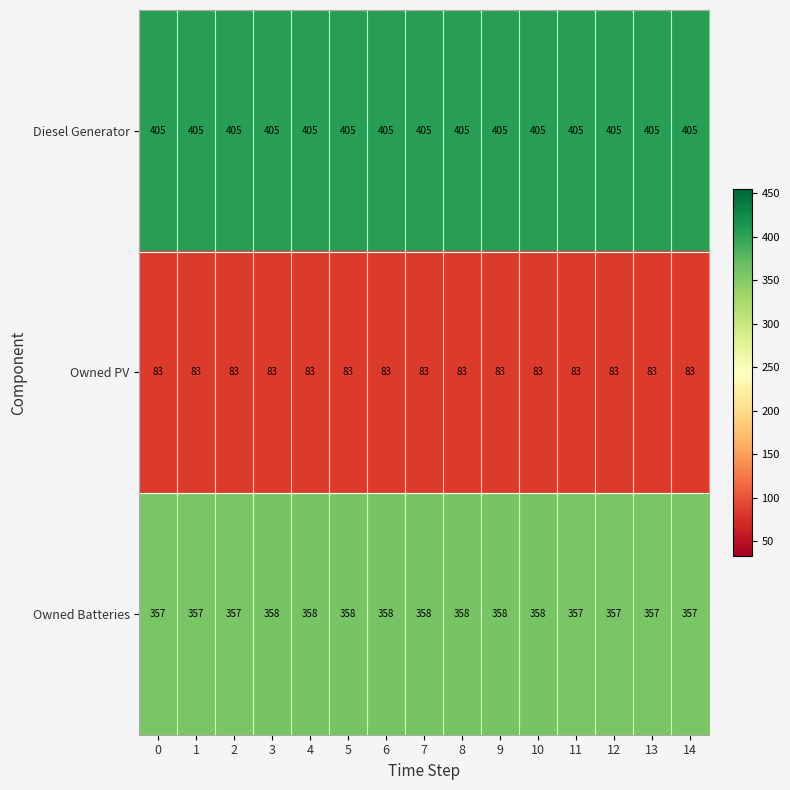

Is it true that Diesel Generator equals 405 at 4?

True